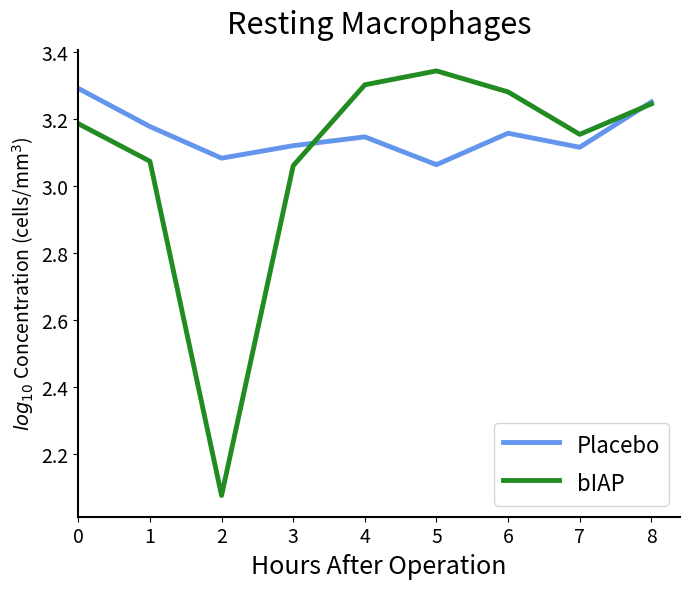

Which category has the highest value in the bIAP series?

5